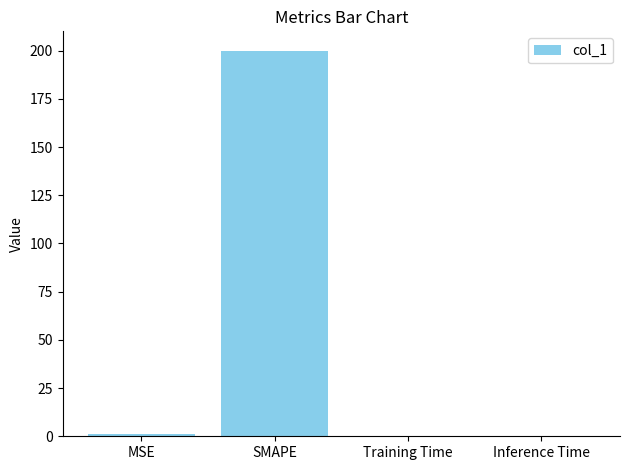

What is the sum of all values?

201.0